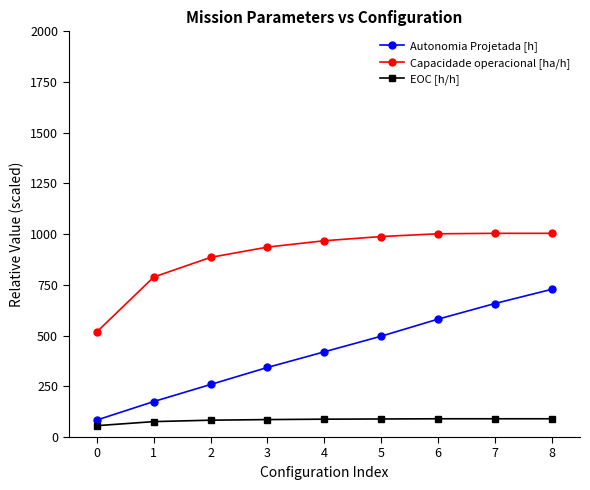

Between 3 and 7, which series saw the biggest shift?

Autonomia Projetada [h]